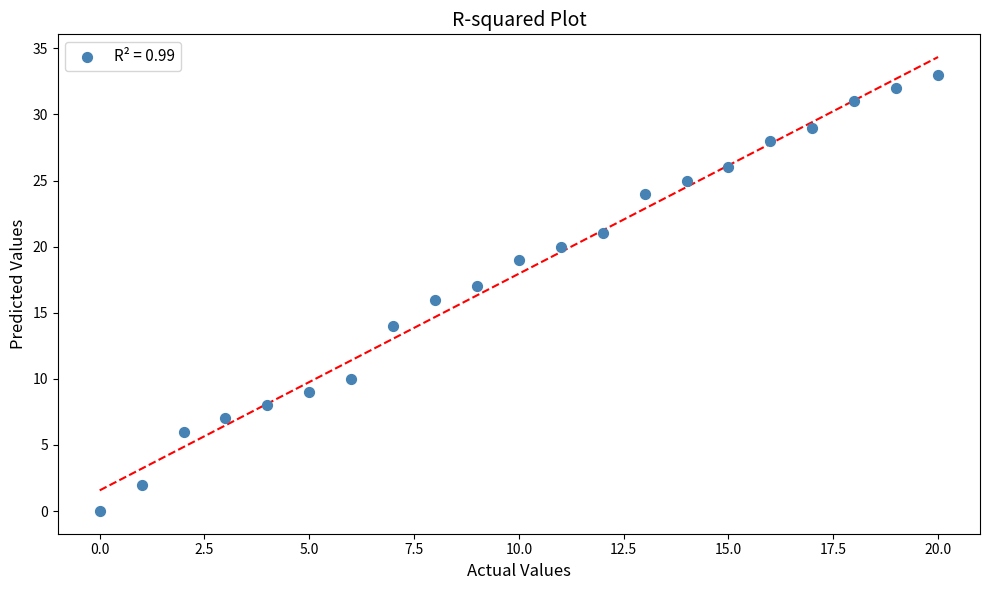

What is the range of Y values (max minus min)?

33